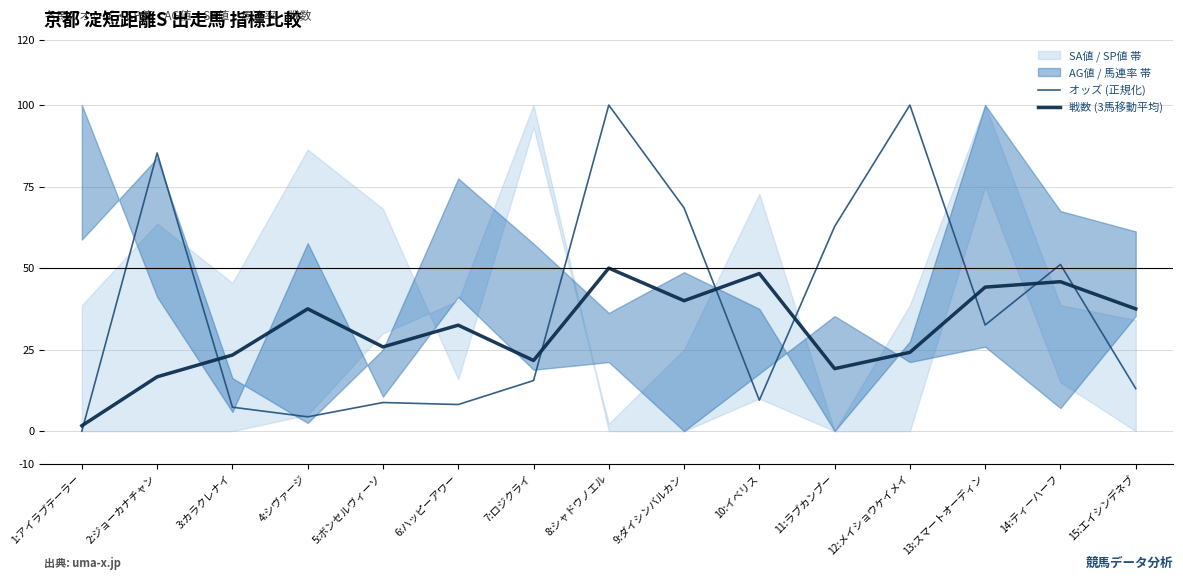

True or false: 戦数 (3馬移動平均) and オッズ (正規化) cross at least once.

True